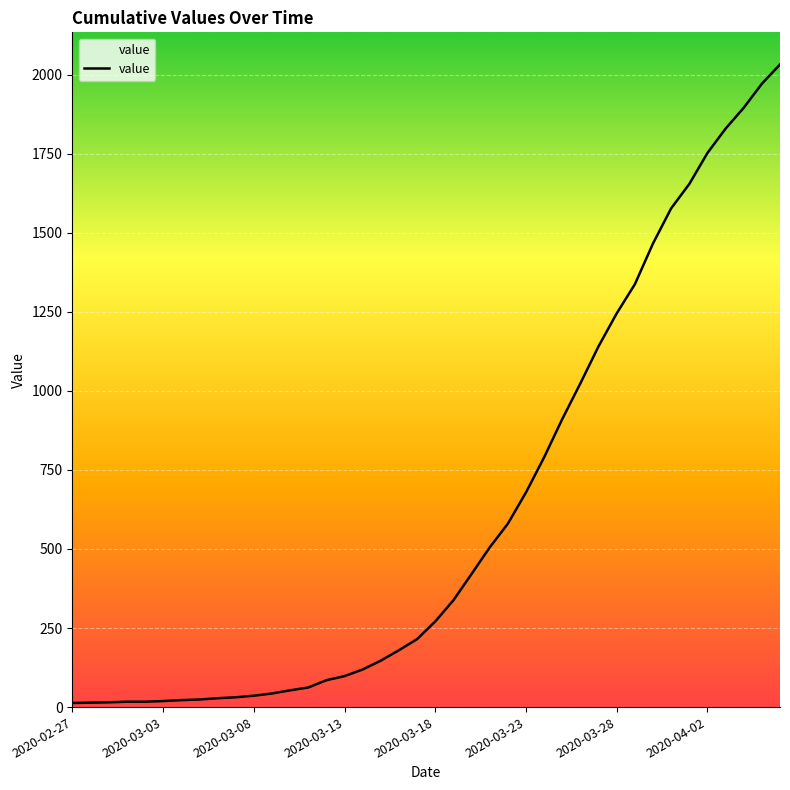

What is the difference between the maximum and minimum values?

2019